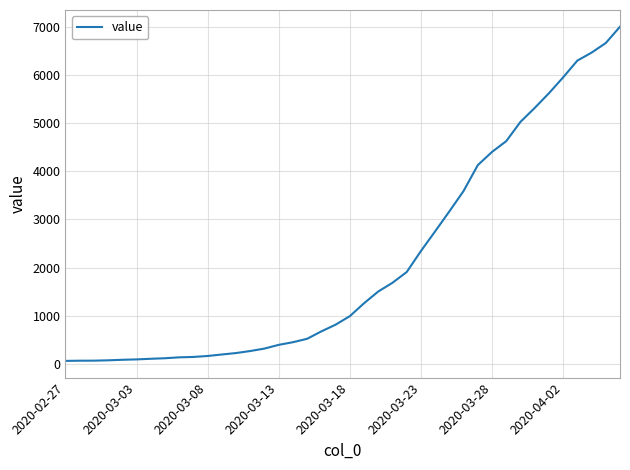

What is the average value?

2143